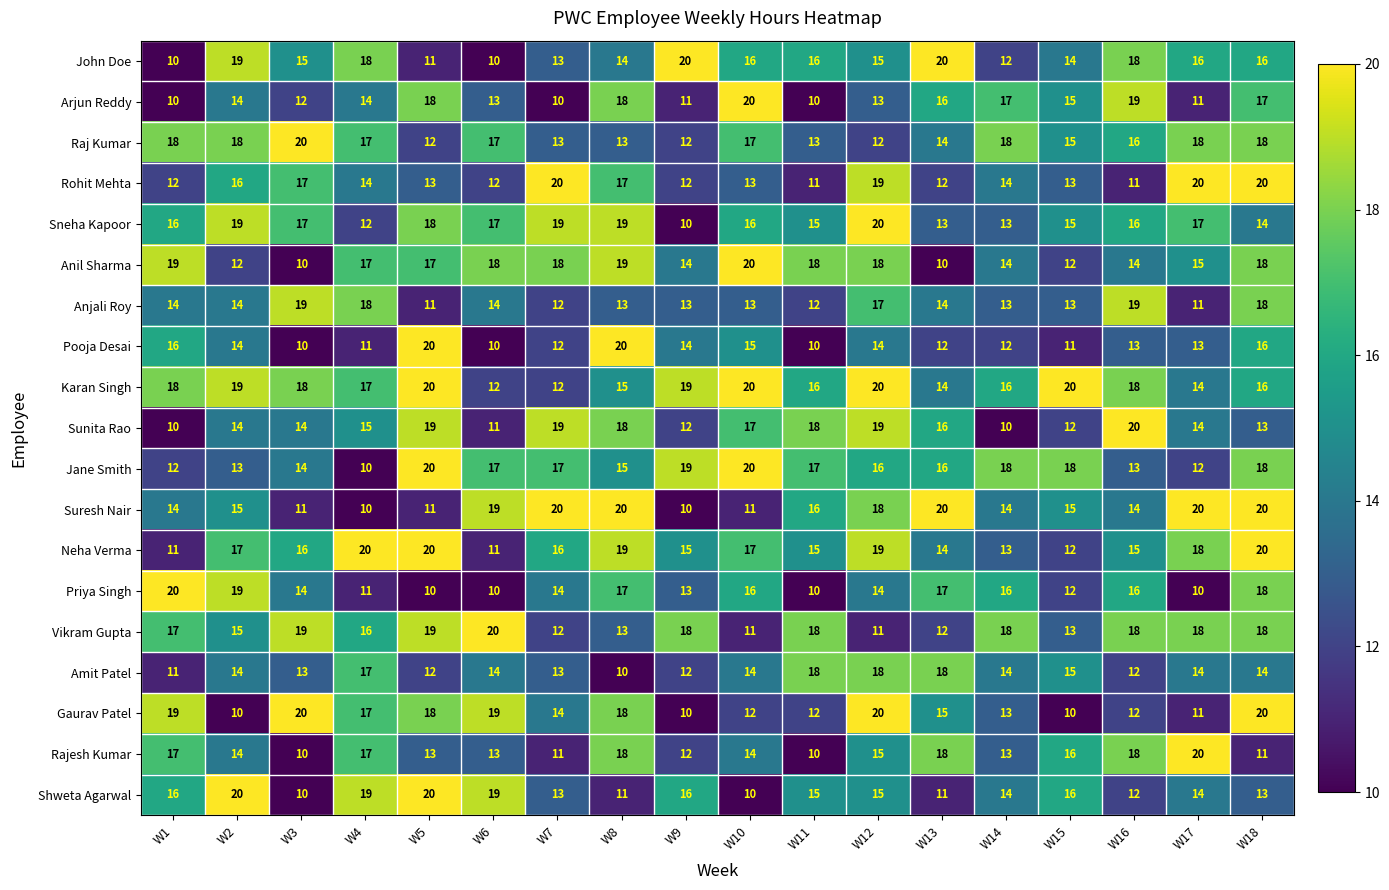

What is the lowest value of the John Doe series?

10